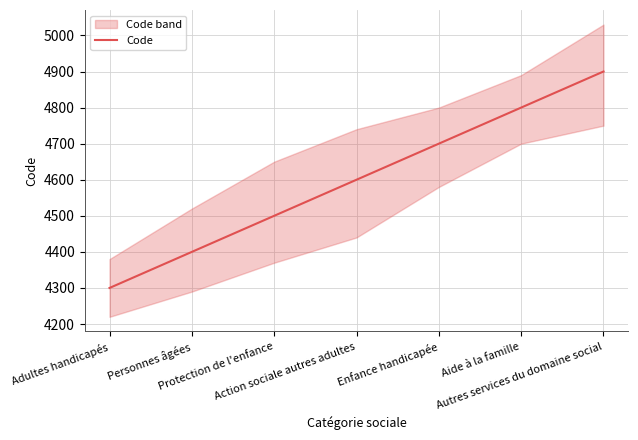

Reading right to left, list all the values displayed in this chart.

Autres services du domaine social=4900	Aide à la famille=4800	Enfance handicapée=4700	Action sociale autres adultes=4600	Protection de l'enfance=4500	Personnes âgées=4400	Adultes handicapés=4300